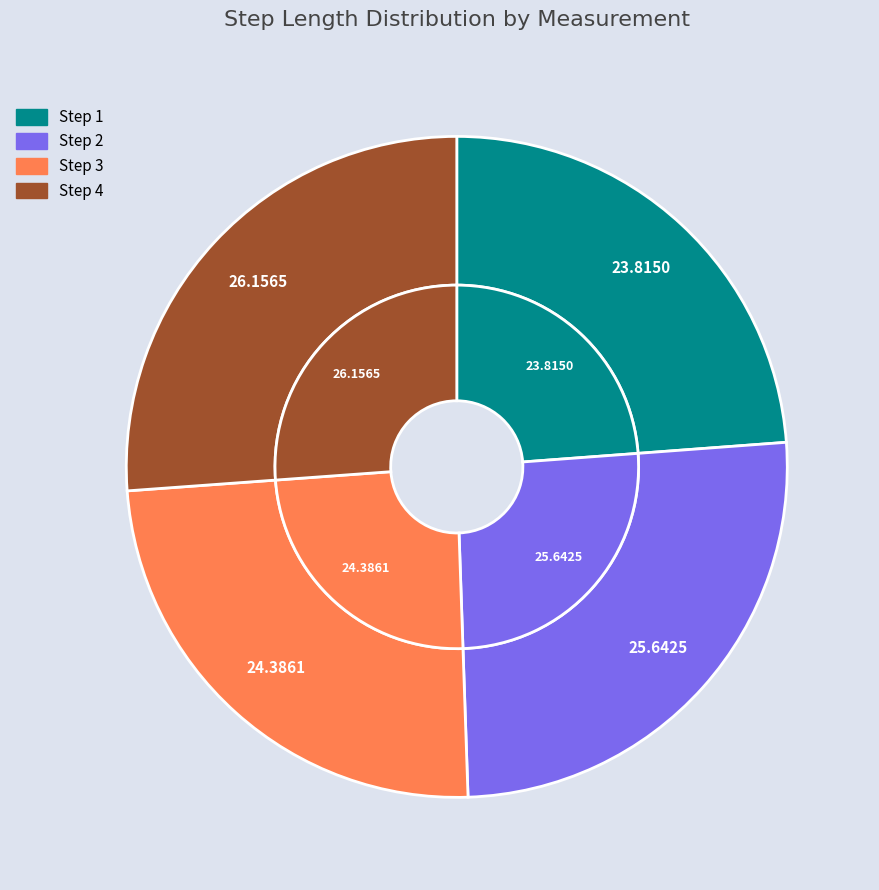

Between 1 and 2, which is larger?

2